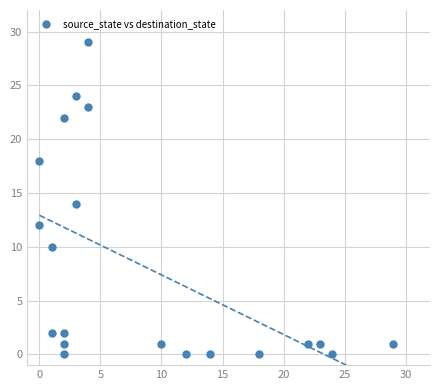

What is the range of Y values (max minus min)?

29